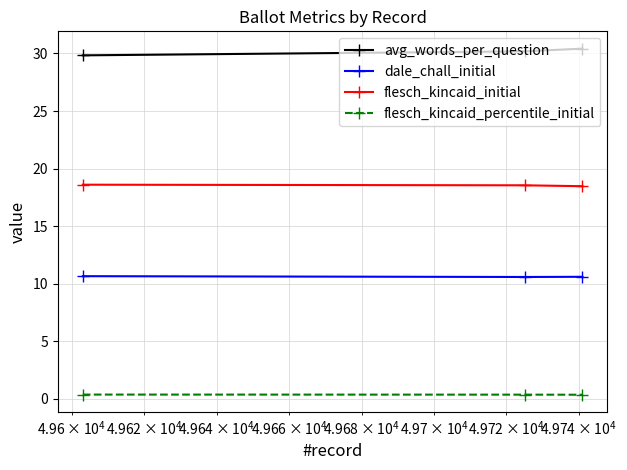

At how many categories does at least one series exceed 28?

3